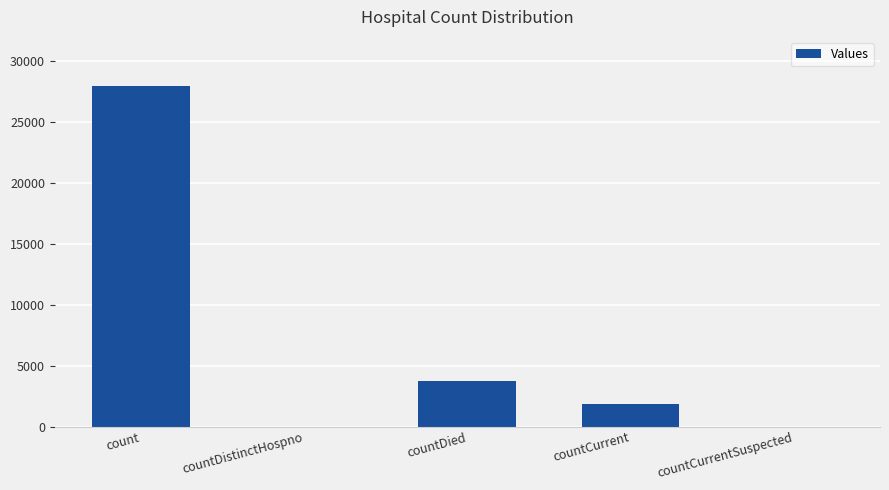

Are the bars horizontal?

No